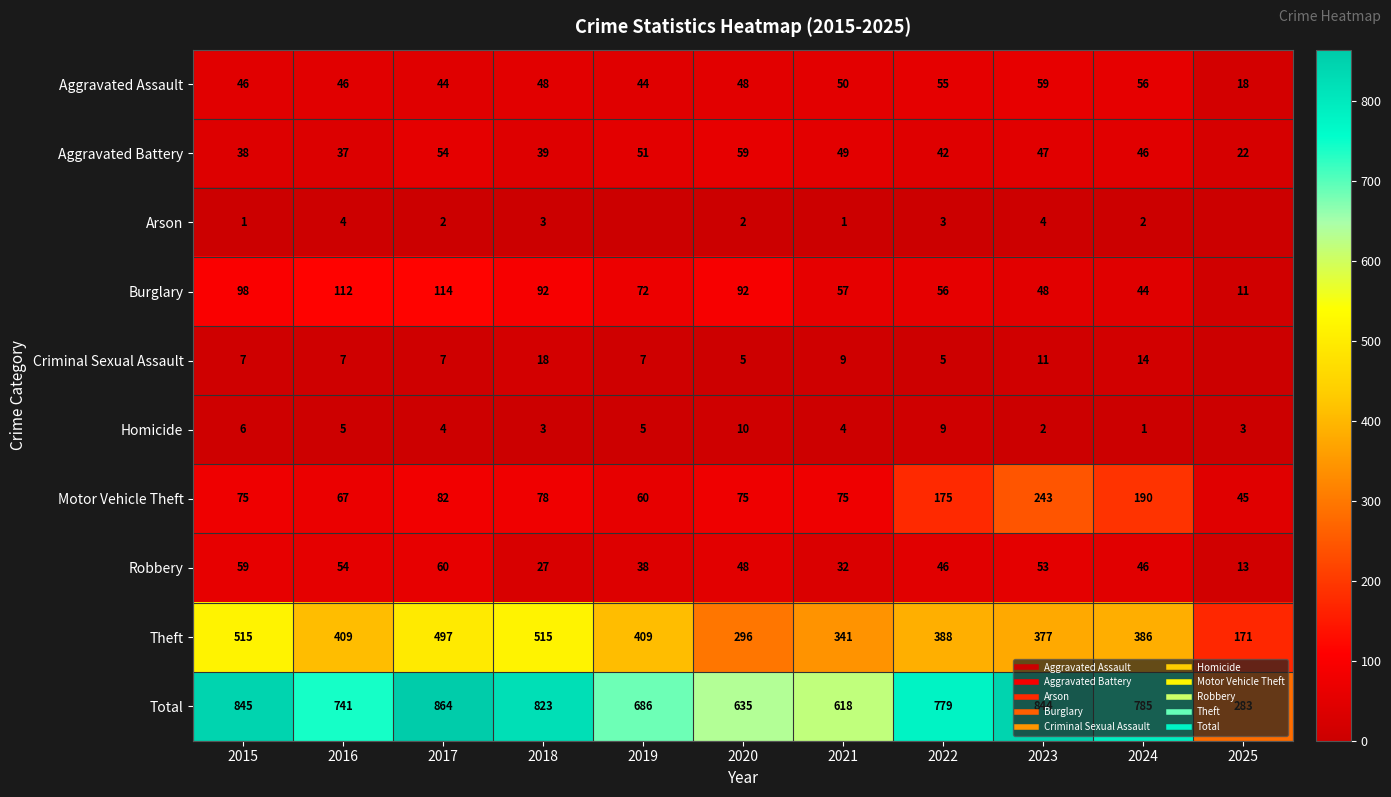

What is the spread (max minus min) of values at 2016?

737